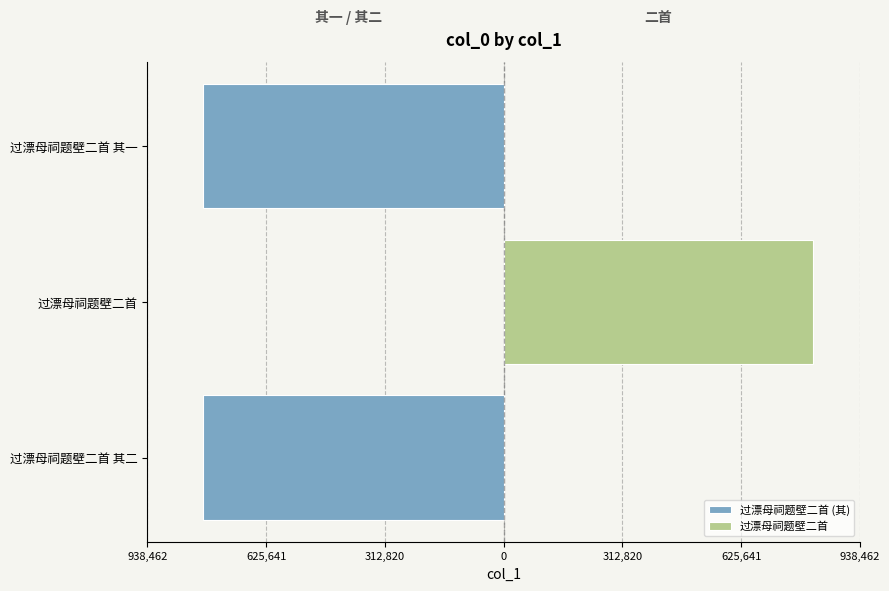

What is the approximate value at 过漂母祠题壁二首 其一?

-791418